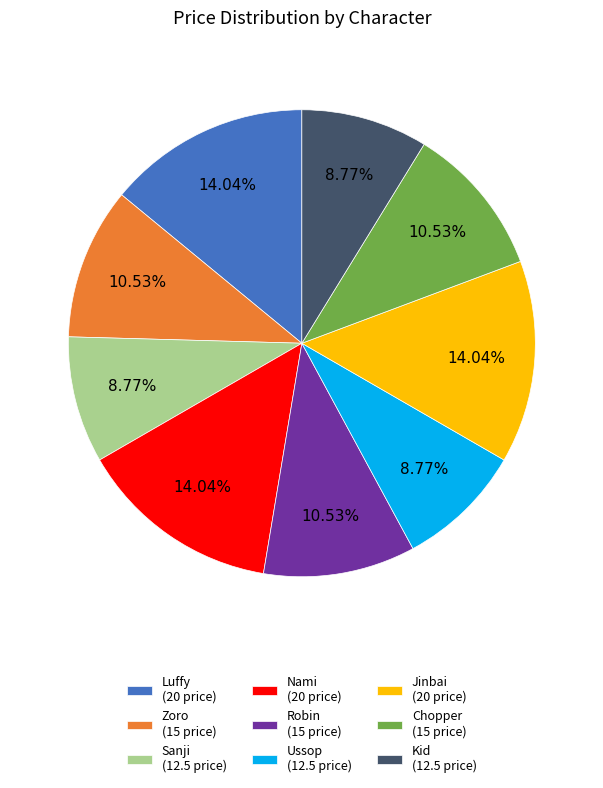

What percentage is NOT represented by Robin?

89.5%